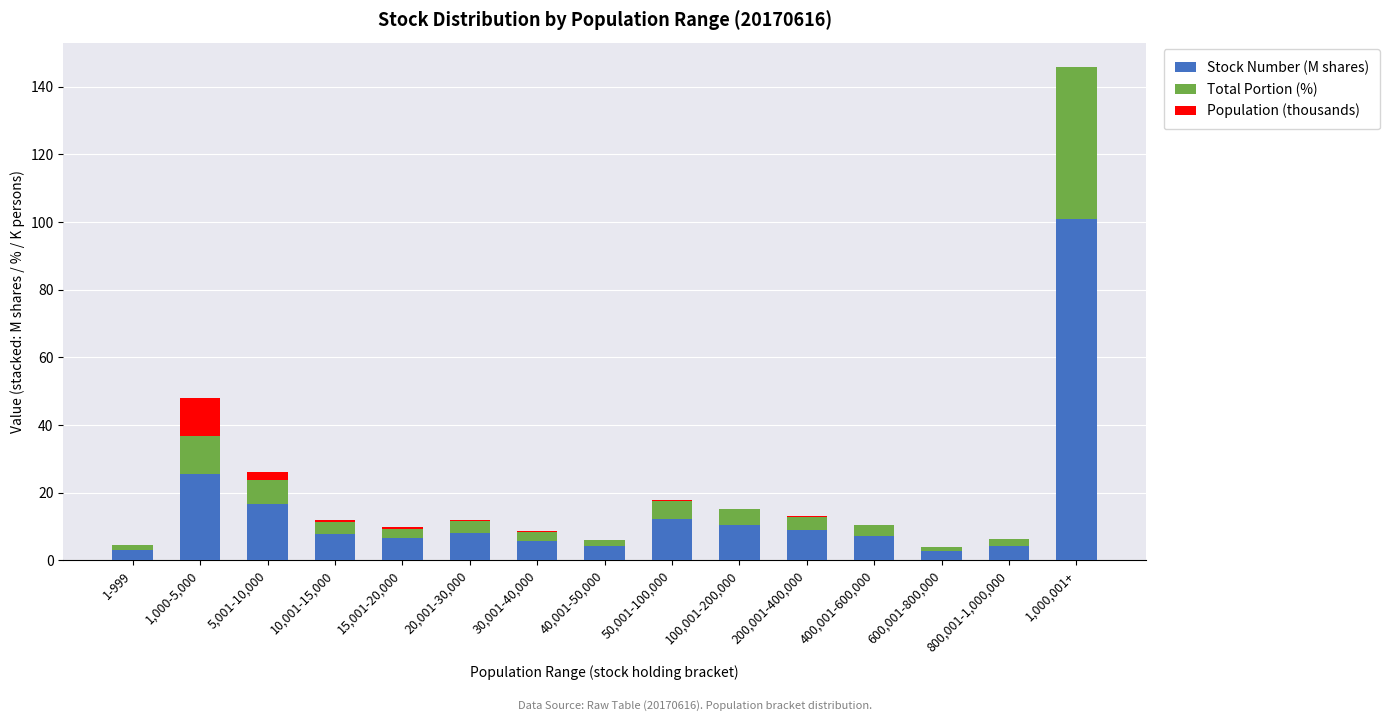

Count the number of data series in this chart.

3